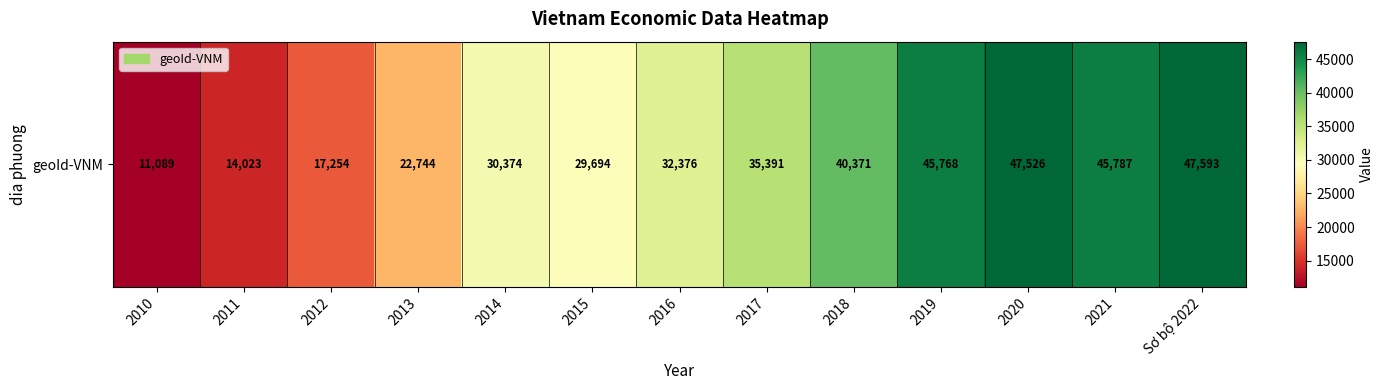

List the labels in order of value, smallest first.

2010, 2011, 2012, 2013, 2015, 2014, 2016, 2017, 2018, 2019, 2021, 2020, Sơ bộ 2022